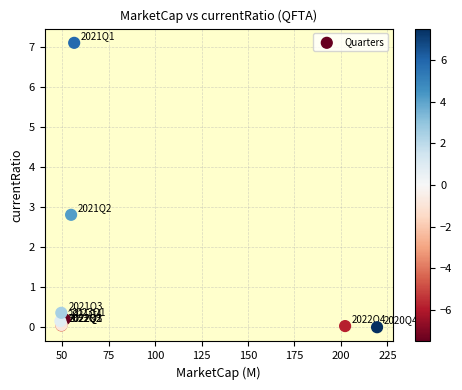

What Y value in the scatter plot is closest to 3?

2.8